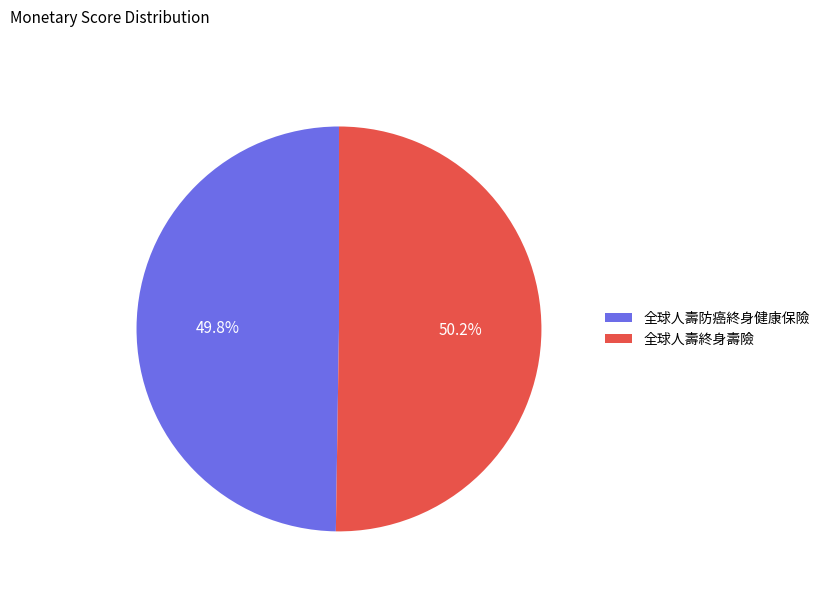

Approximately how many times larger is the value at 全球人壽終身壽險 compared to 全球人壽防癌終身健康保險?

1.0